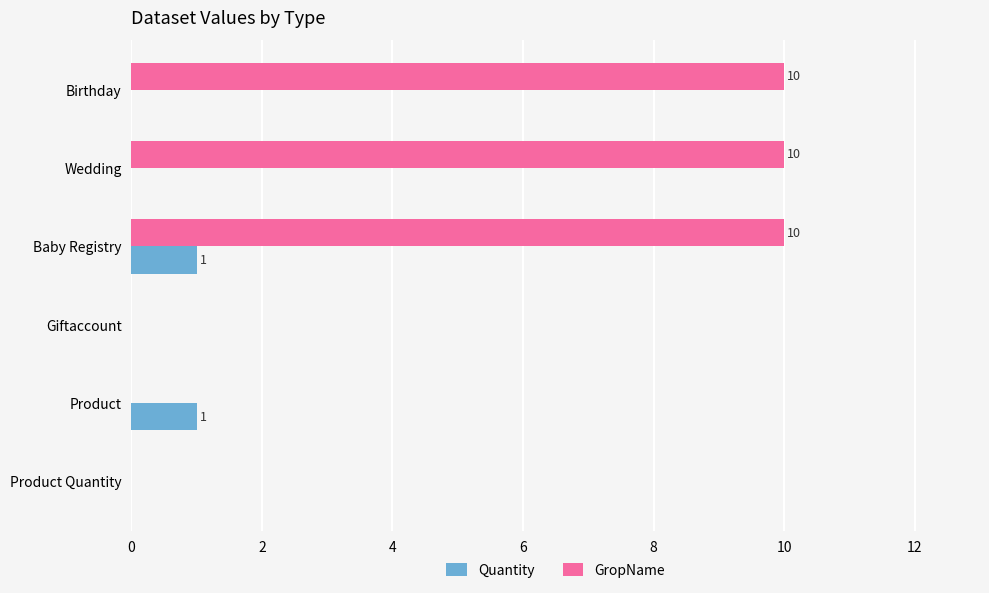

What is the greatest value displayed?

10